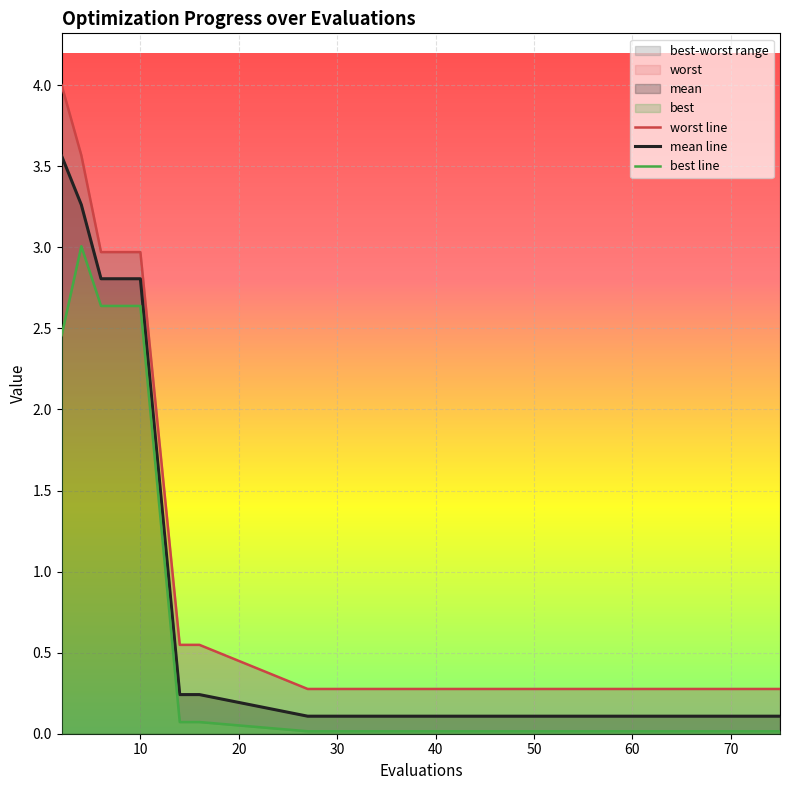

Which series has the largest total across all categories?

worst line